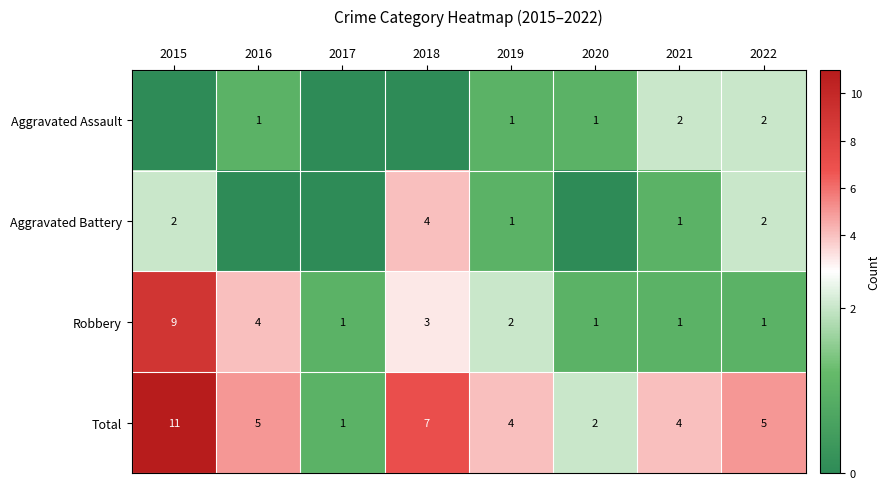

What is the difference between the second highest and minimum values in the Total series?

6